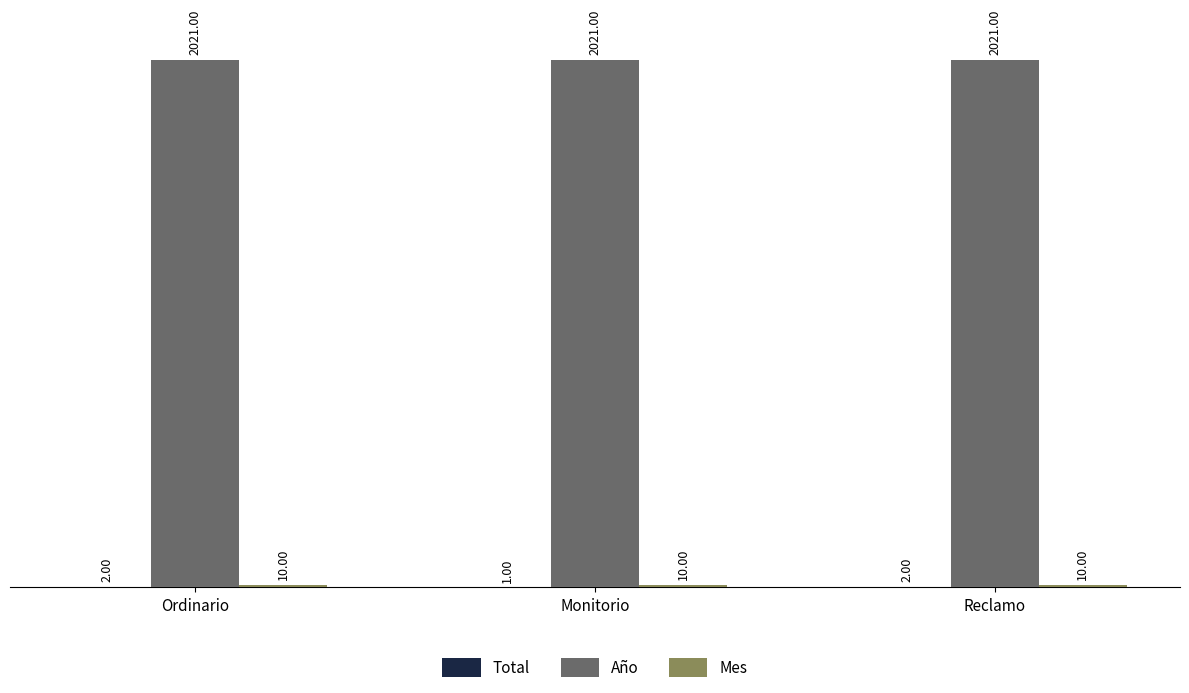

What is the sum of all Año values?

6063